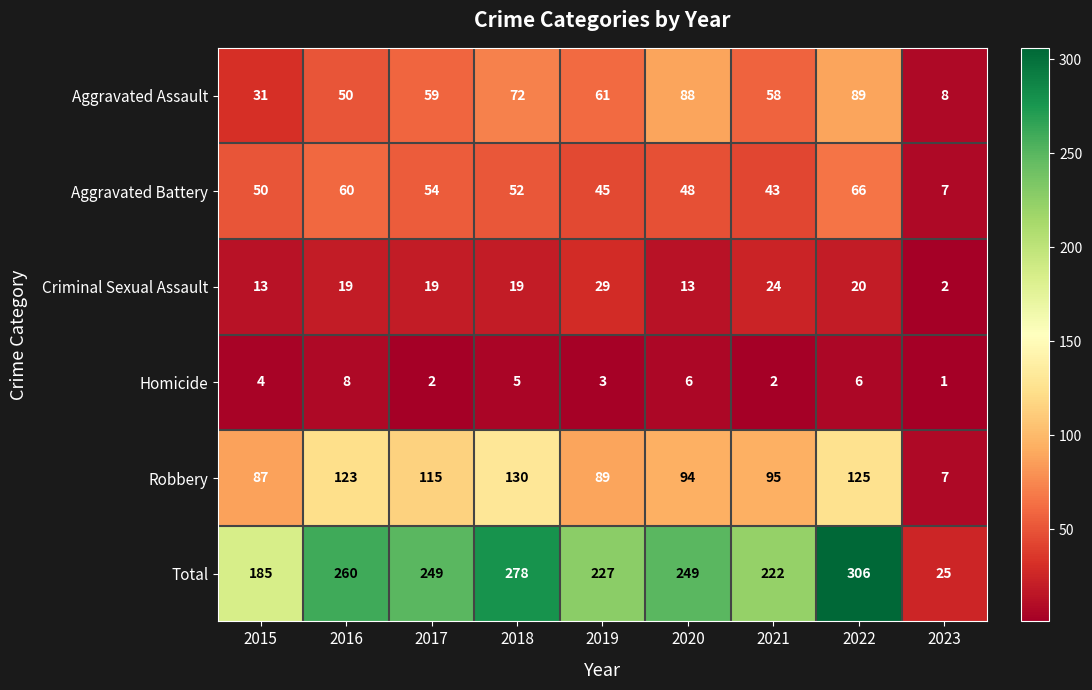

What is the sum of all Aggravated Assault values?

516